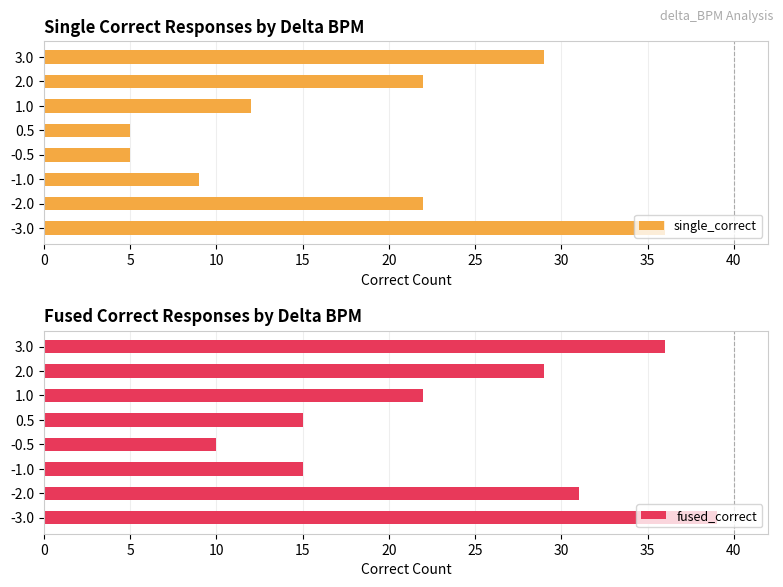

What is the difference between the second highest and minimum values in the fused_correct series?

26